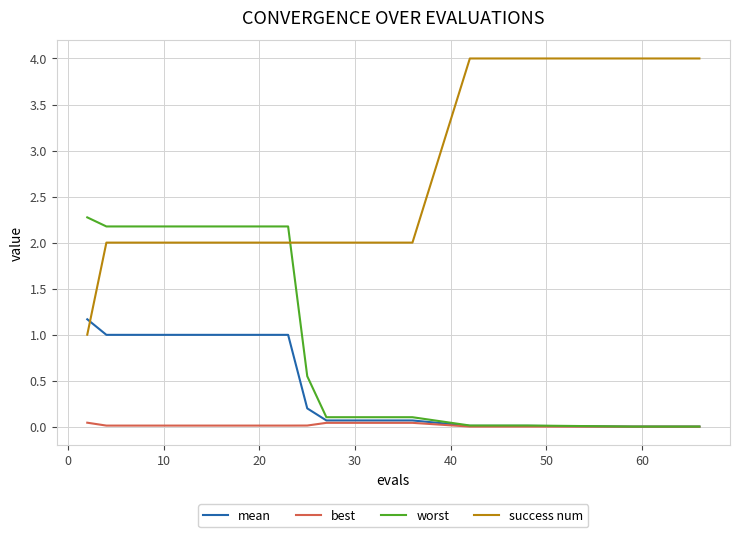

List the series in order of their peak value, lowest first.

best, mean, worst, success num